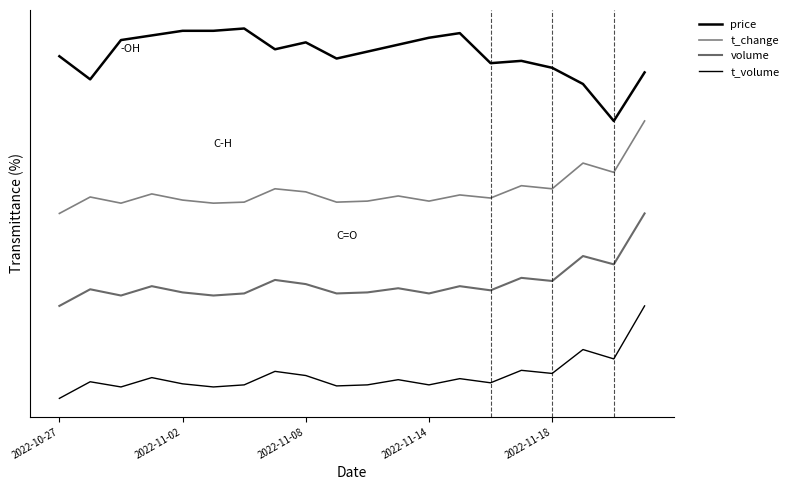

List the series in order of their peak value, highest first.

price, t_change, volume, t_volume